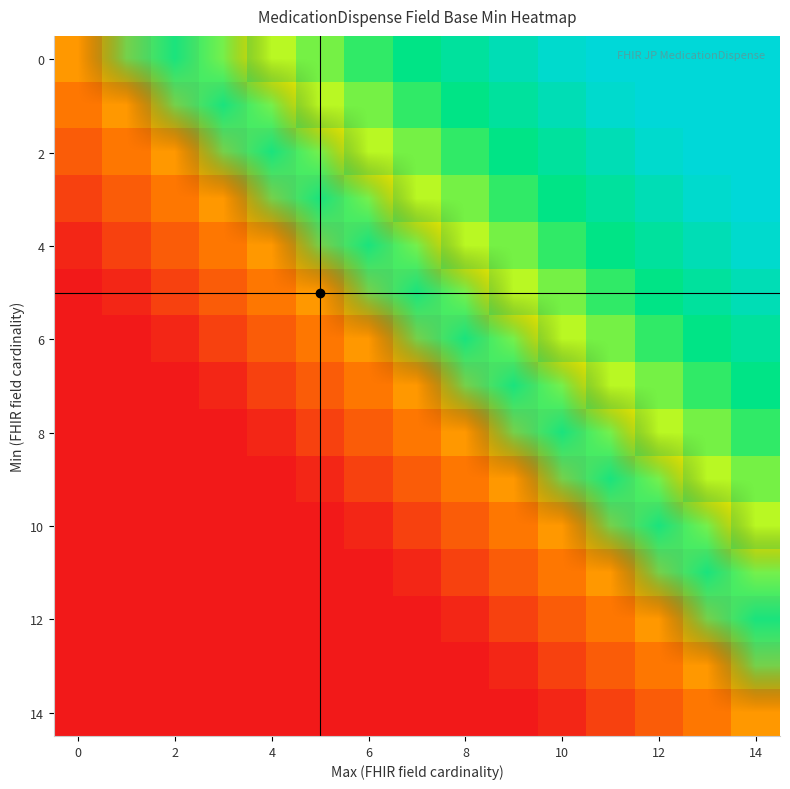

At how many categories does at least one series exceed 0?

15